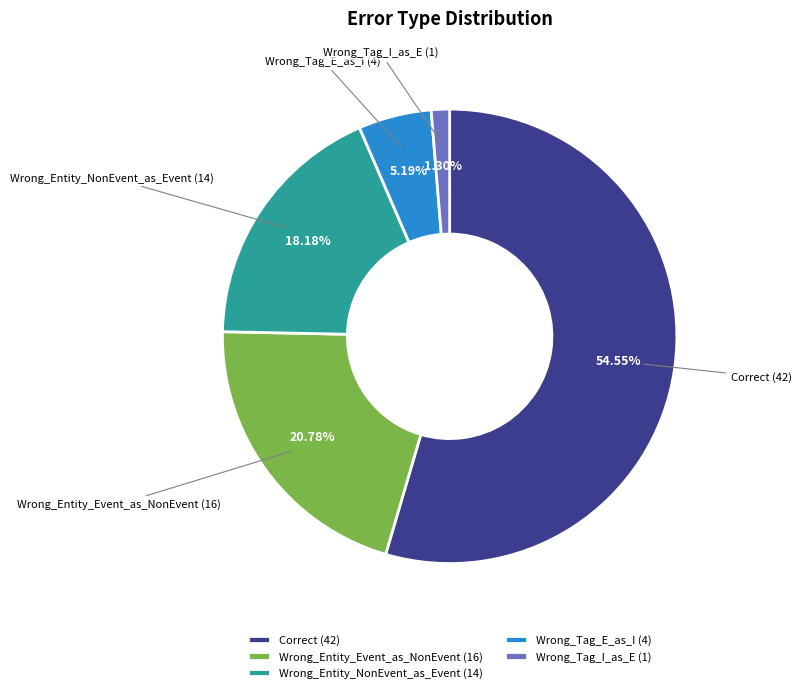

The Wrong_Entity_NonEvent_as_Event slice represents 18% of the pie. True or false?

True